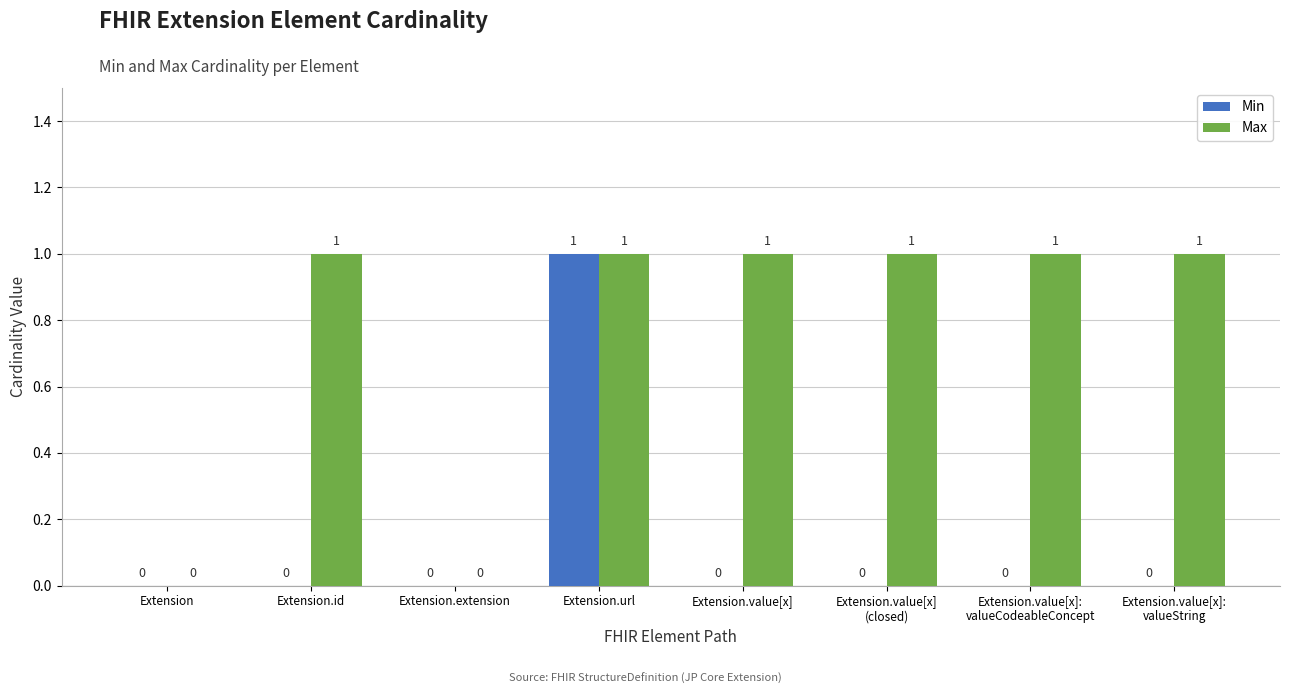

Which category has the highest value in the Min series?

Extension.url